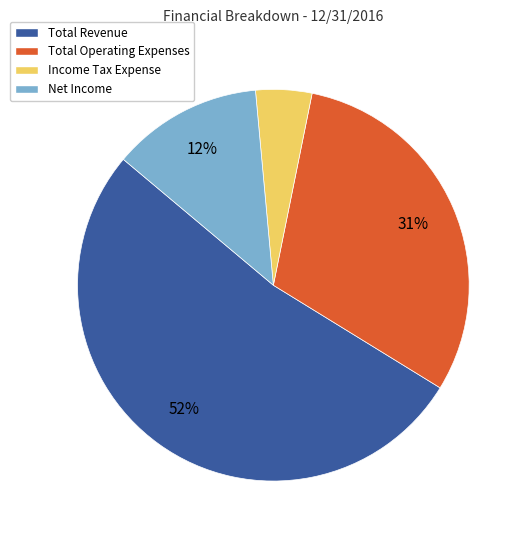

Is Total Operating Expenses the majority of the pie?

No